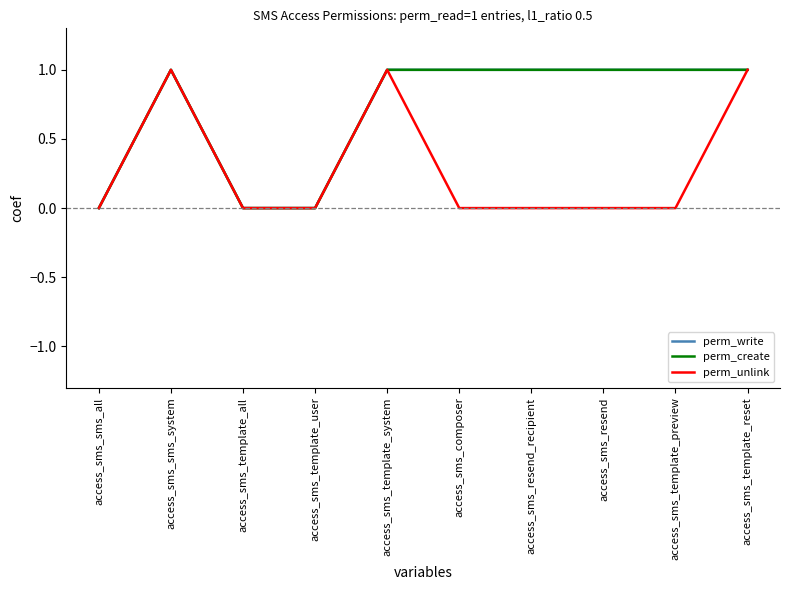

Does the chart have visible grid lines?

No